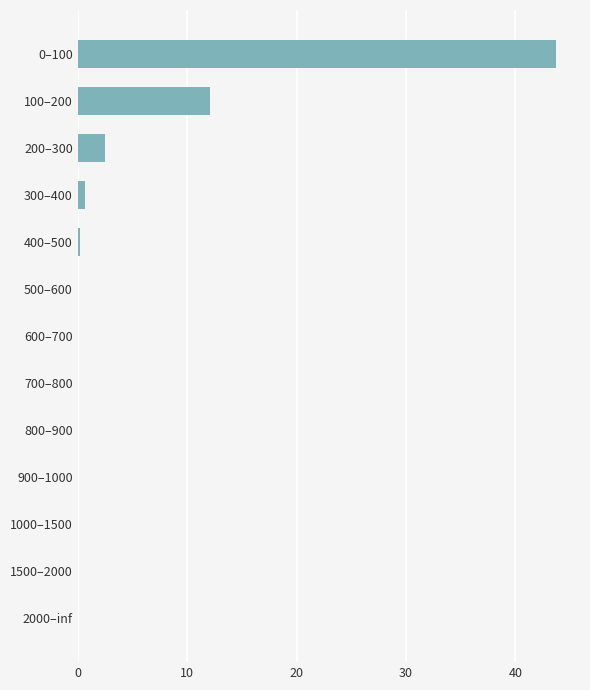

What is the greatest value displayed?

43.7